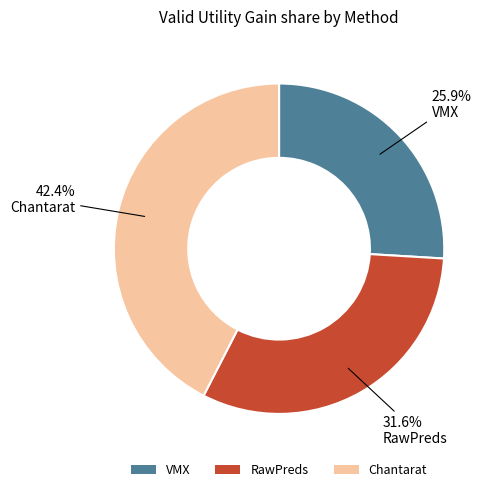

To the nearest percent, what percentage of the pie is Chantarat?

42%